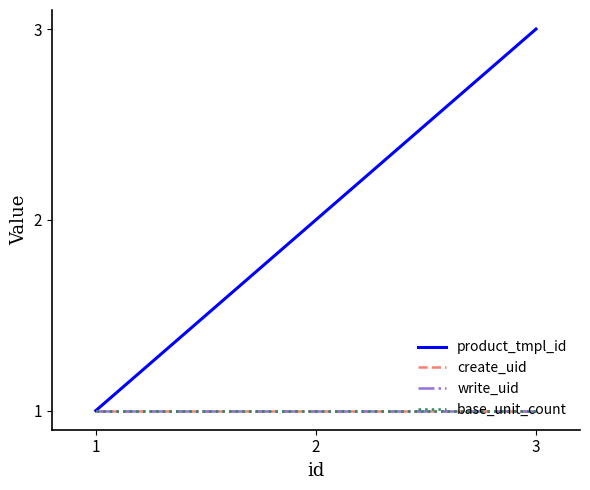

Reading left to right, list all the values displayed in this chart.

product_tmpl_id: 1=1	2=2	3=3
create_uid: 1=1	2=1	3=1
write_uid: 1=1	2=1	3=1
base_unit_count: 1=1	2=1	3=1